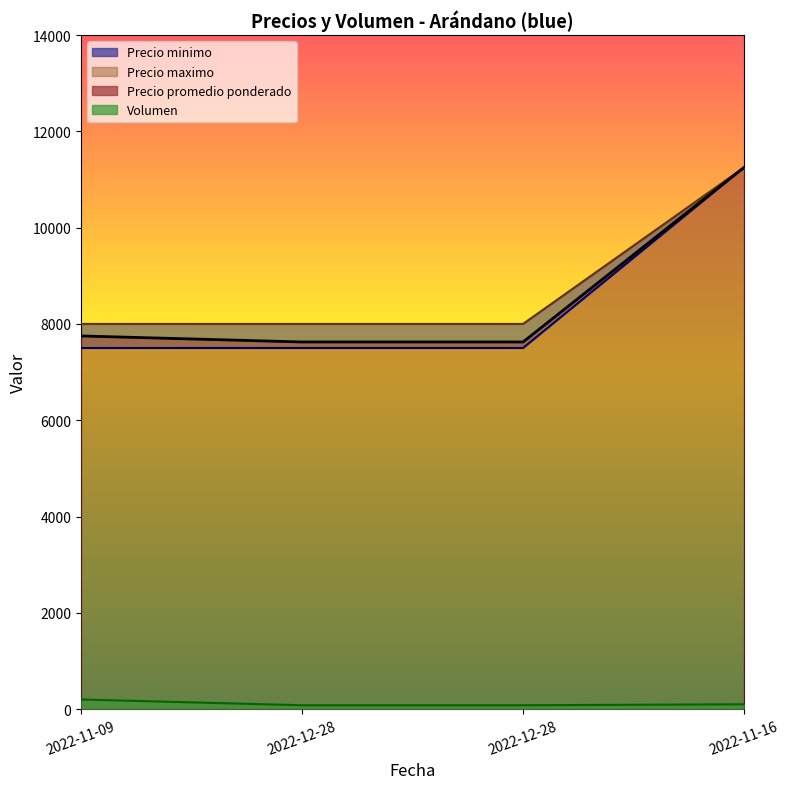

At how many categories does at least one series exceed 6392?

4